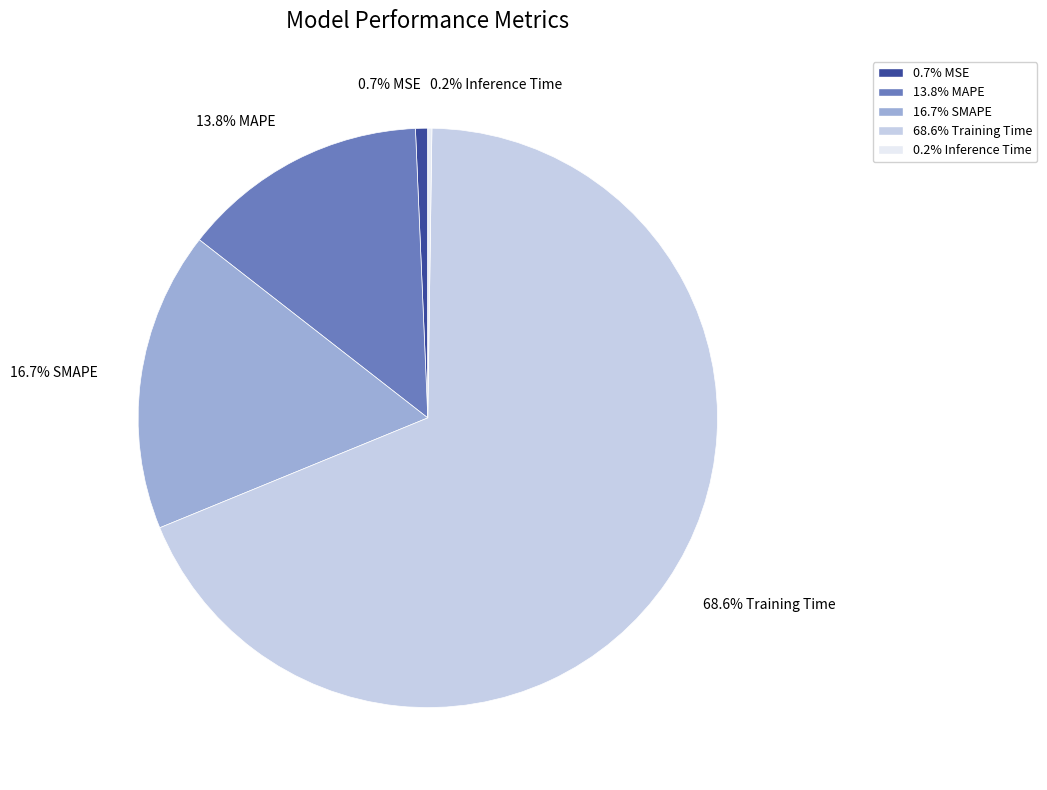

What is the largest slice in the pie chart?

68.6% Training Time